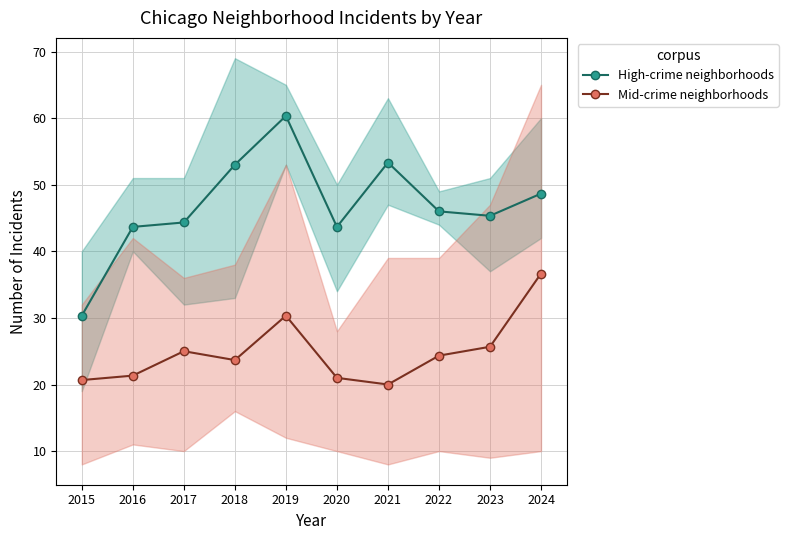

Reading left to right, extract all data points from this chart.

High-crime neighborhoods: 2015=30.3	2016=43.7	2017=44.3	2018=53.0	2019=60.3	2020=43.7	2021=53.3	2022=46.0	2023=45.3	2024=48.7
Mid-crime neighborhoods: 2015=20.7	2016=21.3	2017=25.0	2018=23.7	2019=30.3	2020=21.0	2021=20.0	2022=24.3	2023=25.7	2024=36.7